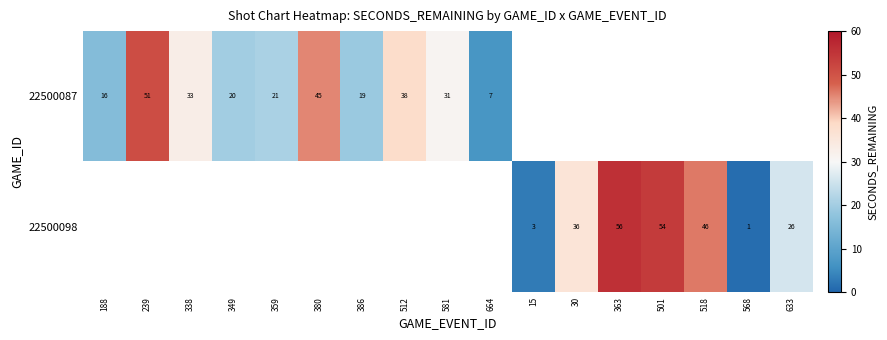

What is the sum of the 22500087 values at 664 and 512?

45